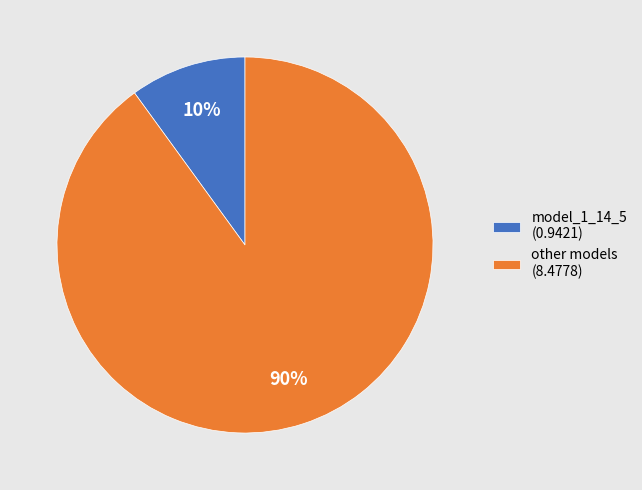

Is there a majority slice in this chart?

Yes